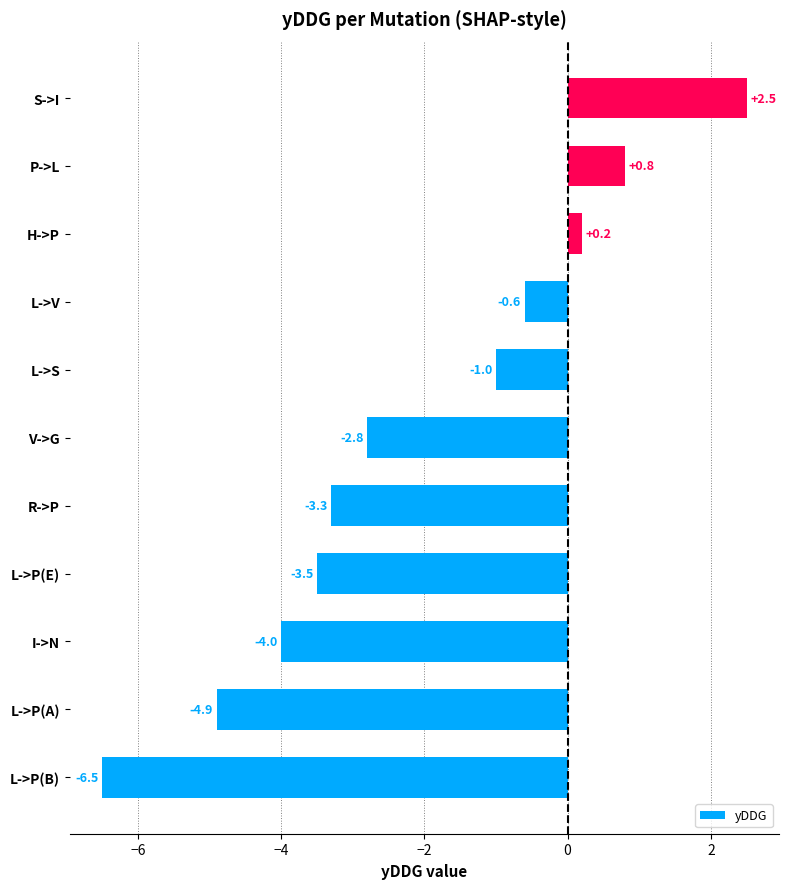

What is the smallest value displayed?

-6.5